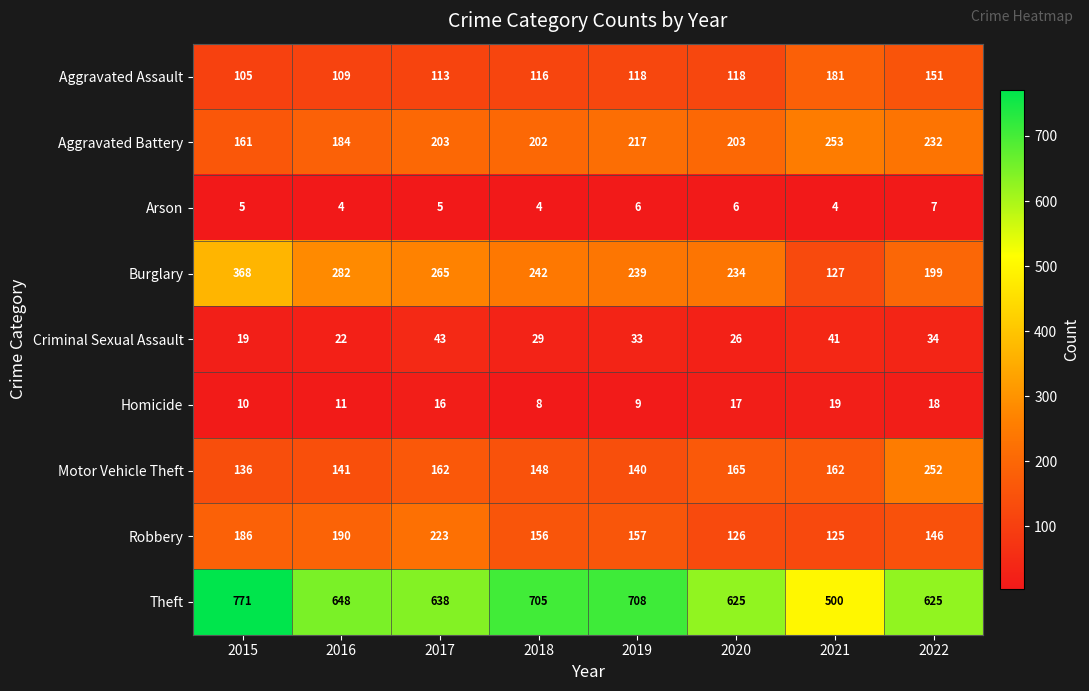

The Arson series shows 10 at 2019. True or false?

False